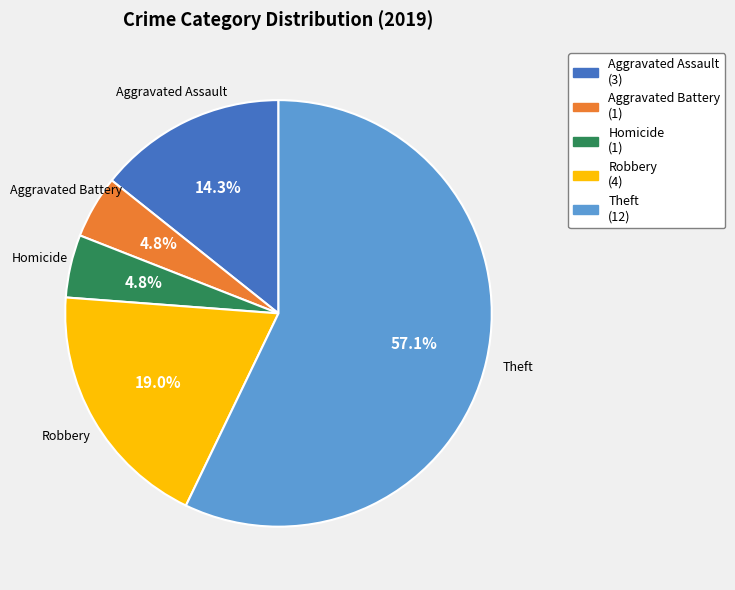

Combined, what portion of the pie is Theft (12) and Aggravated Battery (1)?

61.9%